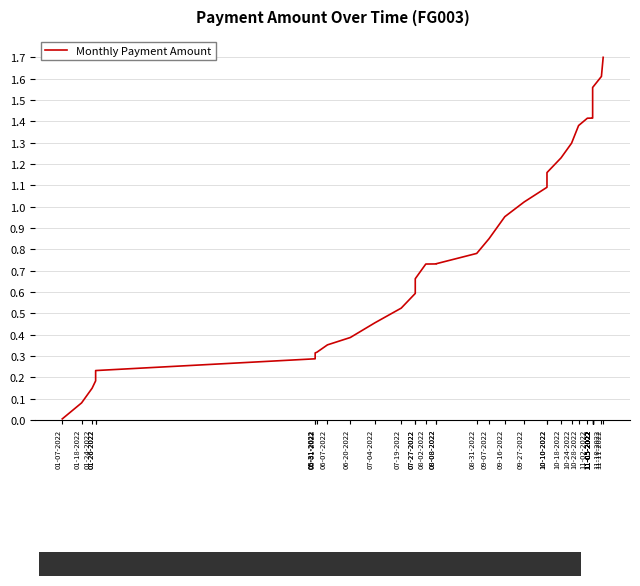

Rank the categories by value from lowest to highest.

01-07-2022, 01-18-2022, 01-24-2022, 01-26-2022, 01-26-2022, 05-31-2022, 05-31-2022, 06-01-2022, 06-07-2022, 06-20-2022, 07-04-2022, 07-19-2022, 07-27-2022, 07-27-2022, 08-02-2022, 08-08-2022, 08-08-2022, 08-31-2022, 09-07-2022, 09-16-2022, 09-27-2022, 10-10-2022, 10-10-2022, 10-18-2022, 10-24-2022, 10-28-2022, 11-02-2022, 11-05-2022, 11-05-2022, 11-05-2022, 11-05-2022, 11-05-2022, 11-05-2022, 11-05-2022, 11-05-2022, 11-10-2022, 11-11-2022